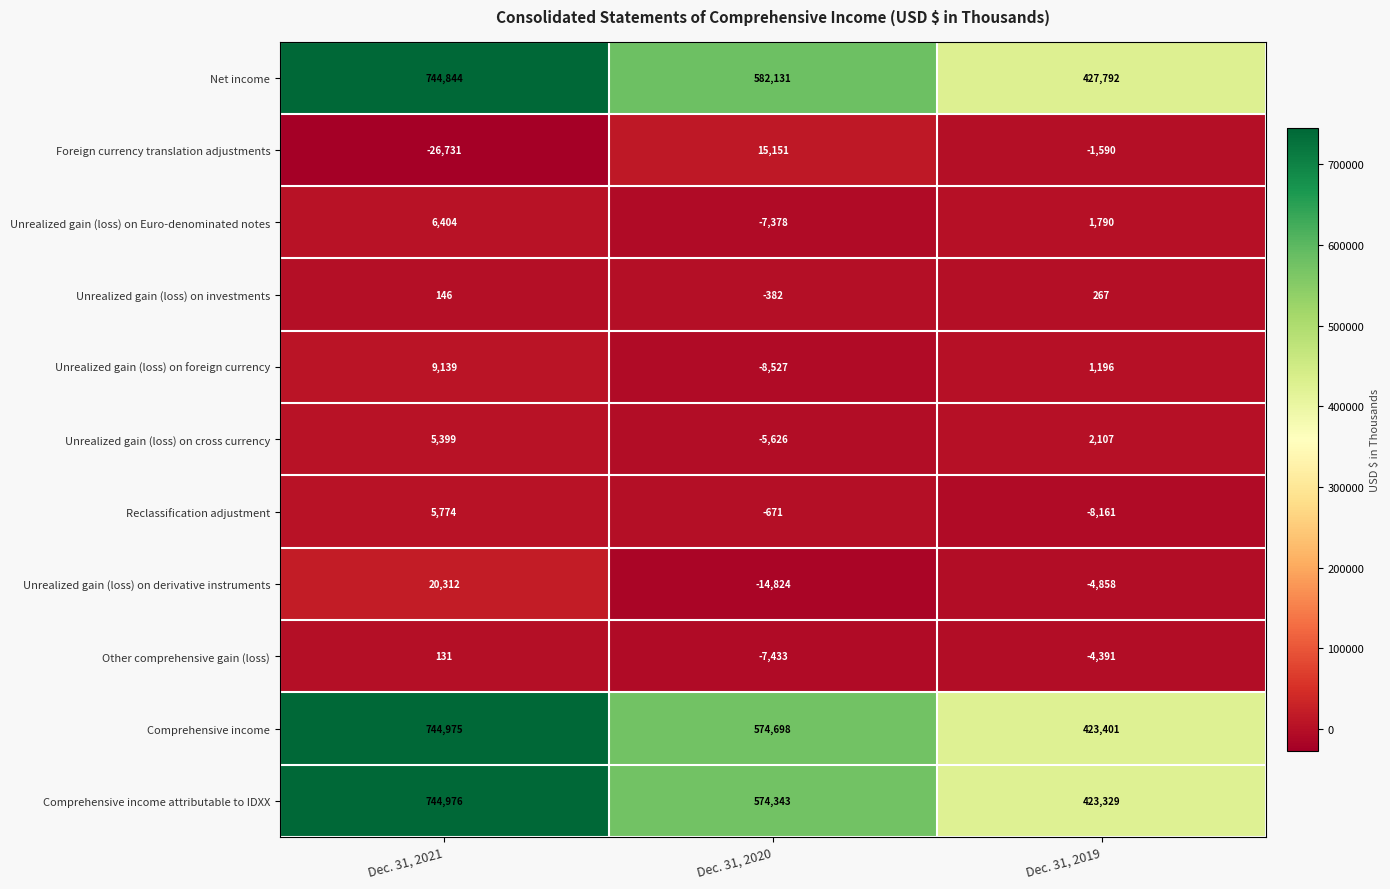

The Reclassification adjustment series shows -332 at Dec. 31, 2020. True or false?

False